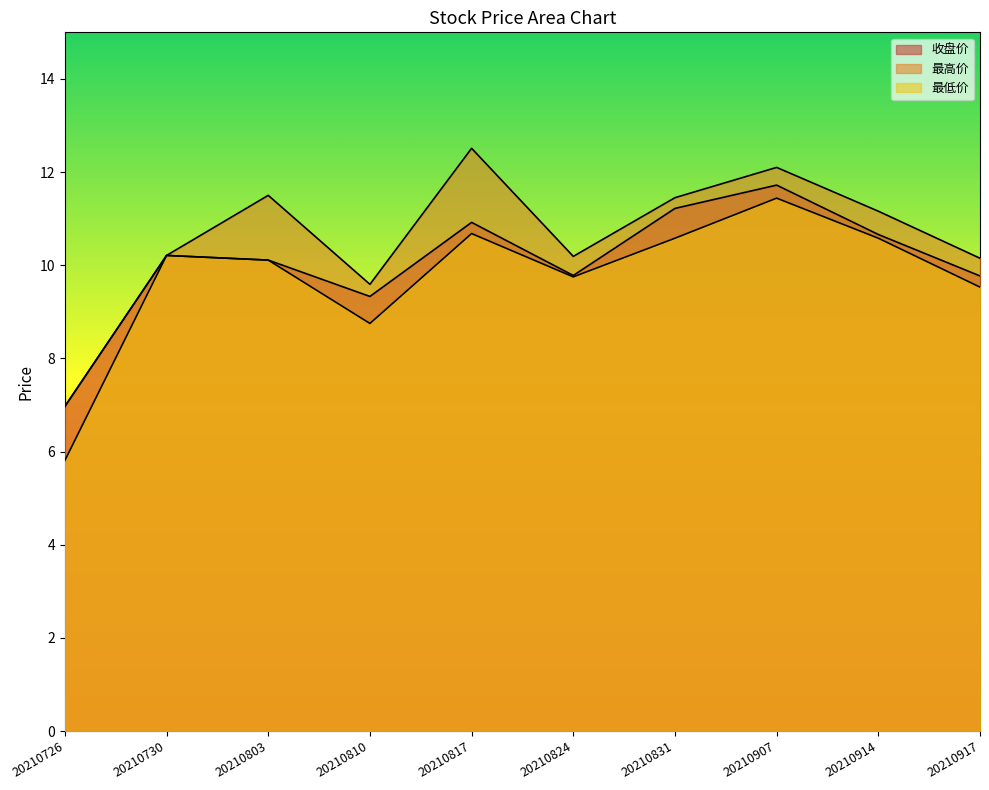

True or false: 最低价 has a value of 5.8 at 20210726.

True